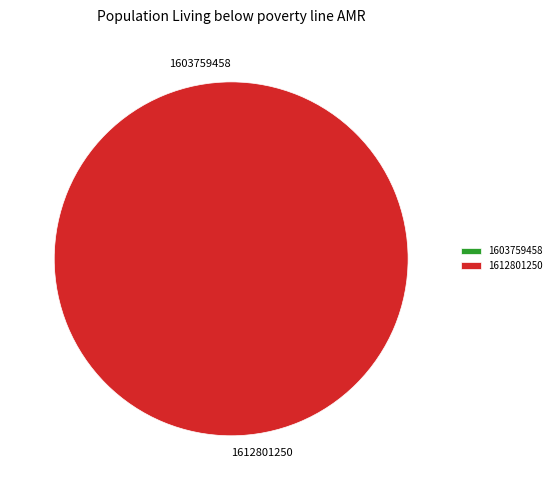

What percentage is the 1612801250 slice, to the nearest percent?

100%